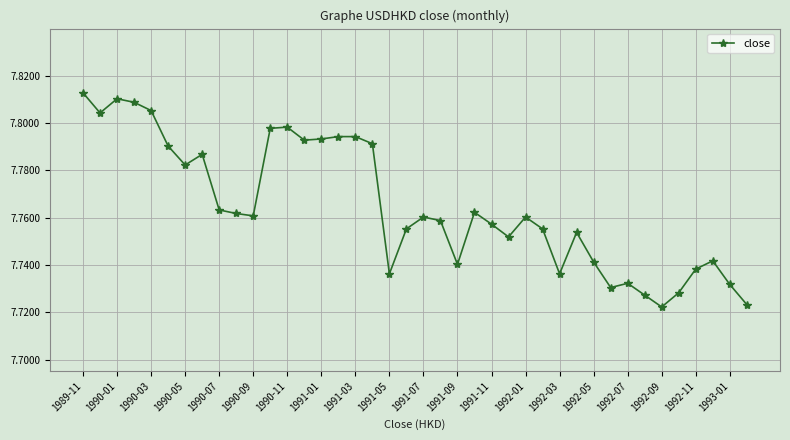

What is the sum of all values?

310.6